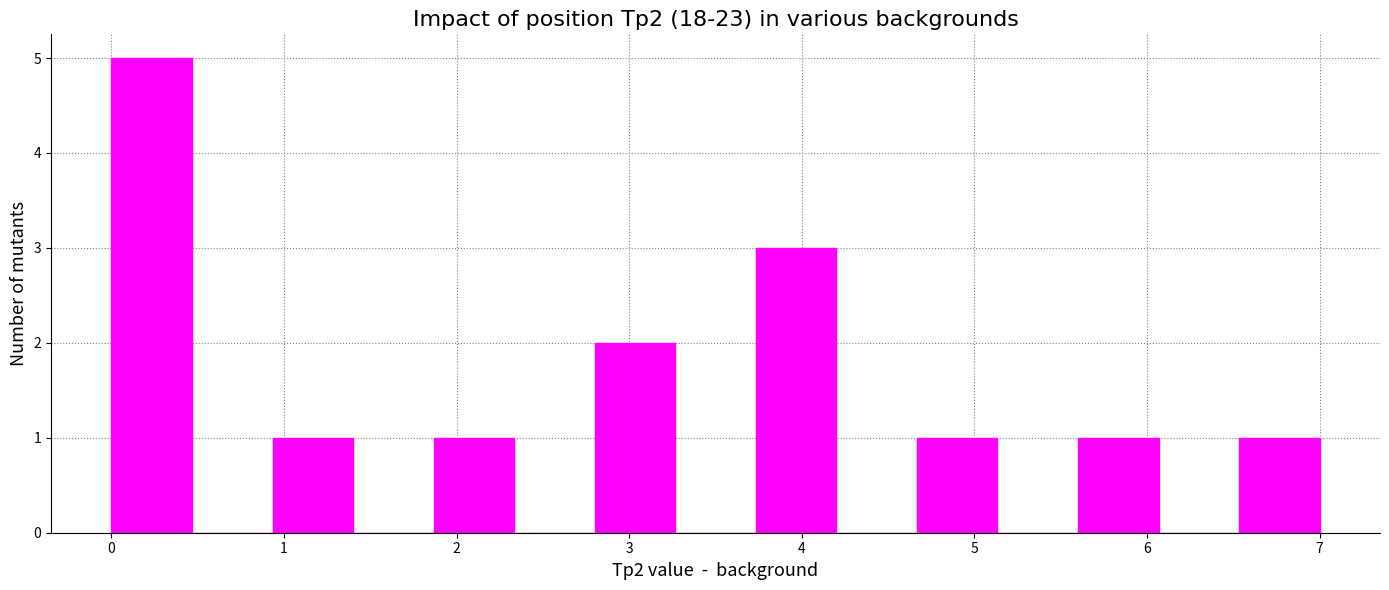

Reading left to right, list every bar in this chart as the range it spans on the x-axis followed by its height. Neither the bar edges nor the heights are printed on the chart, so give them approximately, as read against the axes.

0.0 to 0.5: 5
0.5 to 0.9: 0
0.9 to 1.4: 1
1.4 to 1.9: 0
1.9 to 2.3: 1
2.3 to 2.8: 0
2.8 to 3.3: 2
3.3 to 3.7: 0
3.7 to 4.2: 3
4.2 to 4.7: 0
4.7 to 5.1: 1
5.1 to 5.6: 0
5.6 to 6.1: 1
6.1 to 6.5: 0
6.5 to 7.0: 1